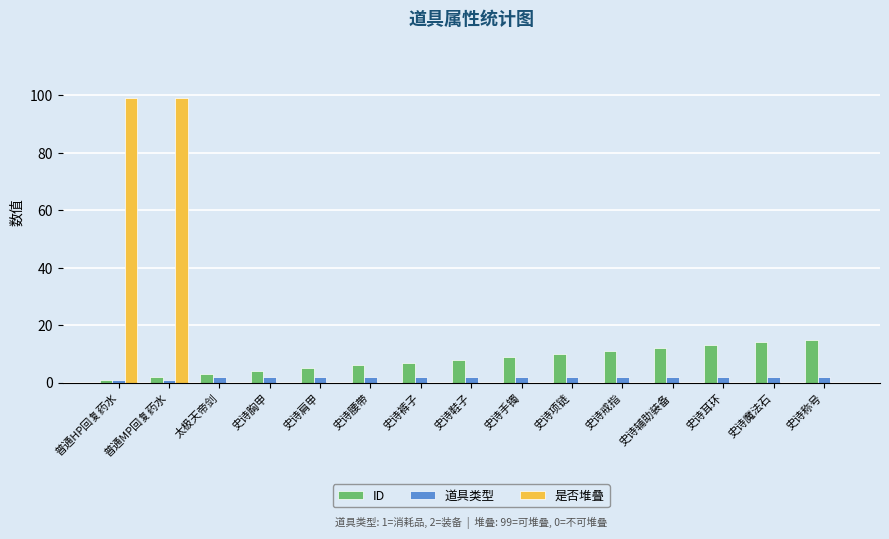

Does the chart contain stacked bars?

No